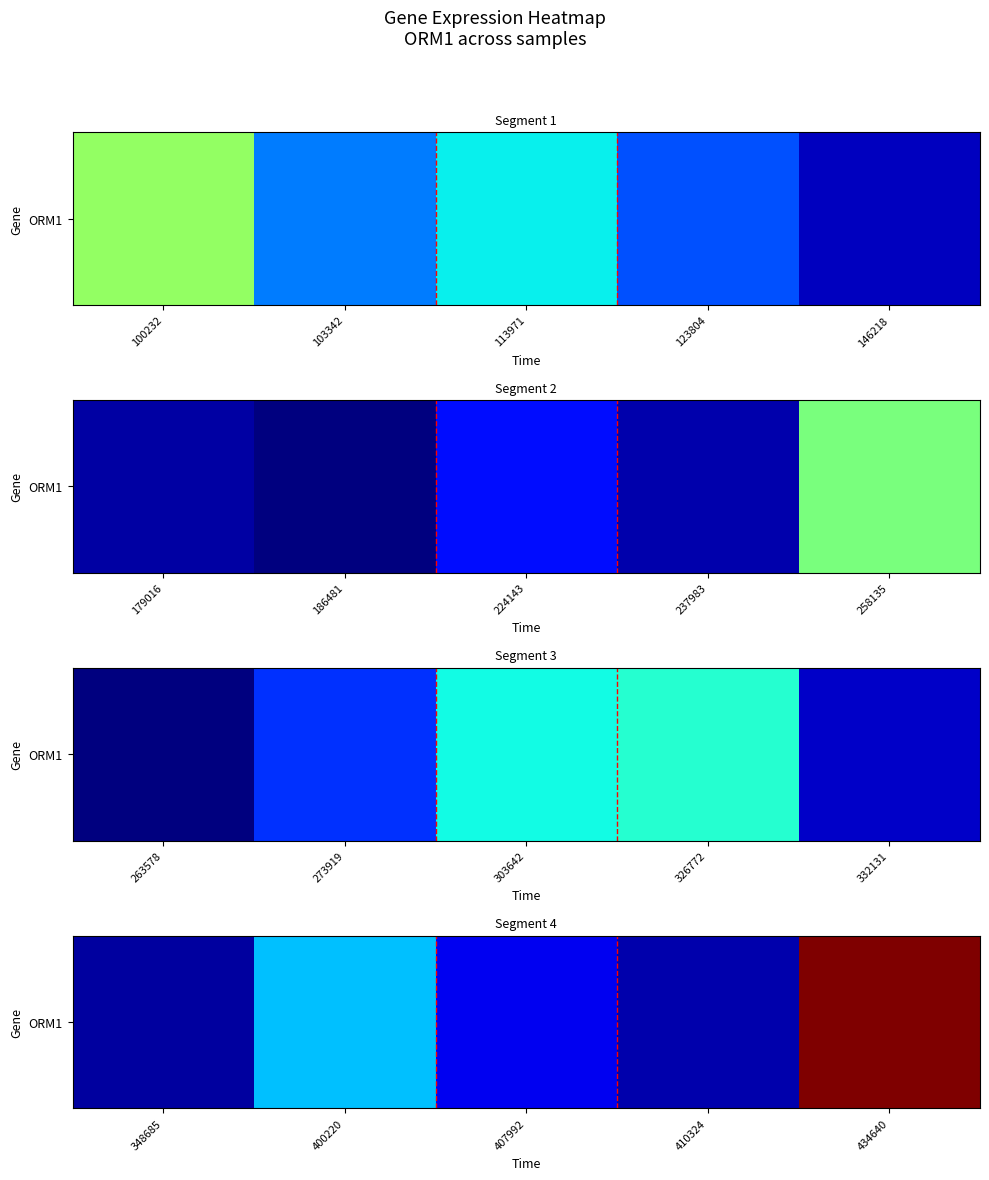

What is the sum of all values?

1009168